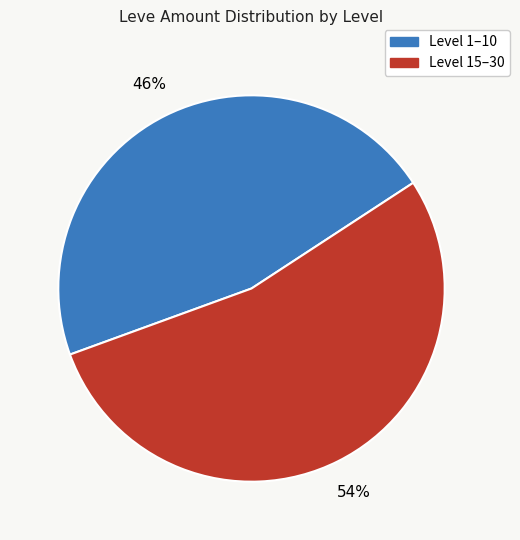

Is there any slice that represents more than half of the pie?

Yes